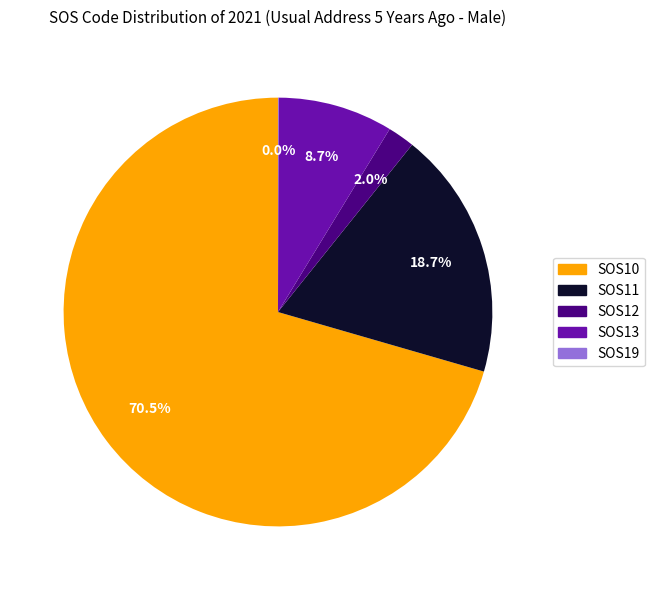

Approximately how many times larger is the value at SOS11 compared to SOS10?

0.3